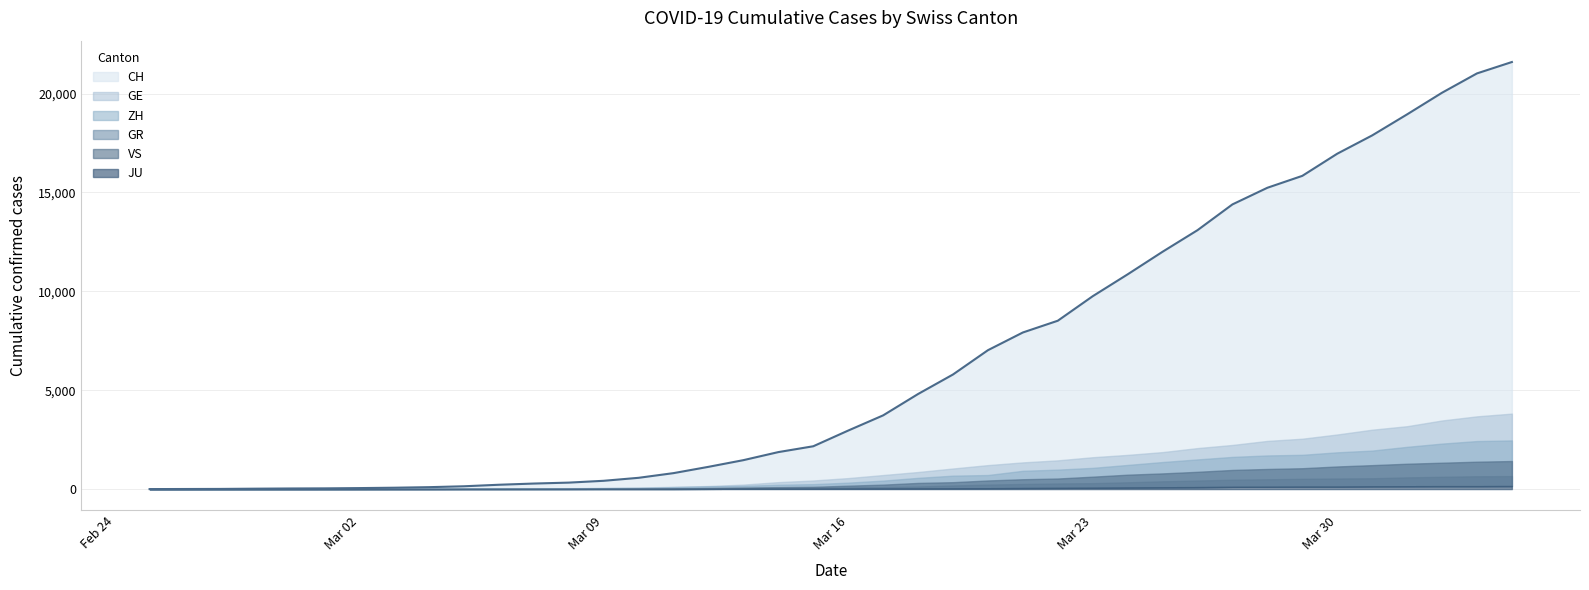

Reading right to left, list all the values displayed in this chart.

CH: 21593	21017	20040	18946	17882	16957	15837	15235	14394	13091	12000	10858	9752	8512	7918	7022	5794	4807	3727	2959	2165	1870	1463	1125	807	570	419	327	280	219	142	97	69	50	36	30	20	8	4	0
GE: 3816	3678	3469	3180	3003	2761	2547	2436	2231	2073	1870	1729	1611	1453	1350	1212	1041	863	710	556	435	351	227	155	114	80	60	45	43	30	20	16	14	11	10	9	5	1	1	0
ZH: 2461	2428	2300	2136	1947	1859	1733	1701	1627	1500	1368	1221	1073	984	925	711	679	568	429	326	250	218	163	140	101	62	49	40	34	29	23	15	13	10	7	6	2	2	0	0
GR: 657	649	622	592	547	535	519	495	474	433	393	343	300	284	258	226	182	128	101	84	71	56	53	43	31	22	18	18	17	16	14	12	9	9	6	6	6	2	2	0
VS: 1418	1385	1334	1282	1211	1144	1055	1017	968	874	793	728	628	535	498	436	349	312	225	172	115	98	76	53	30	22	17	12	7	6	5	4	3	3	2	1	1	0	0	0
JU: 154	149	149	145	140	128	127	119	114	100	92	82	69	61	54	44	36	32	29	25	19	18	17	12	7	7	7	5	5	4	4	2	2	1	1	1	1	1	0	0